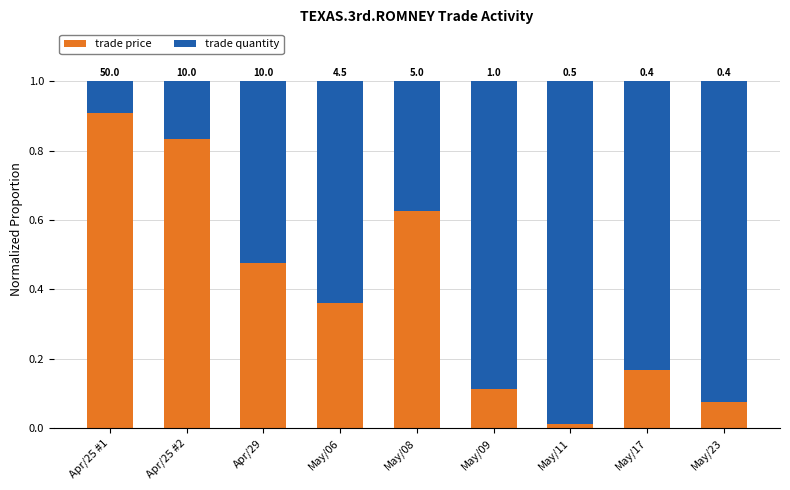

Is it true that trade price equals 0.0 at May/23?

False